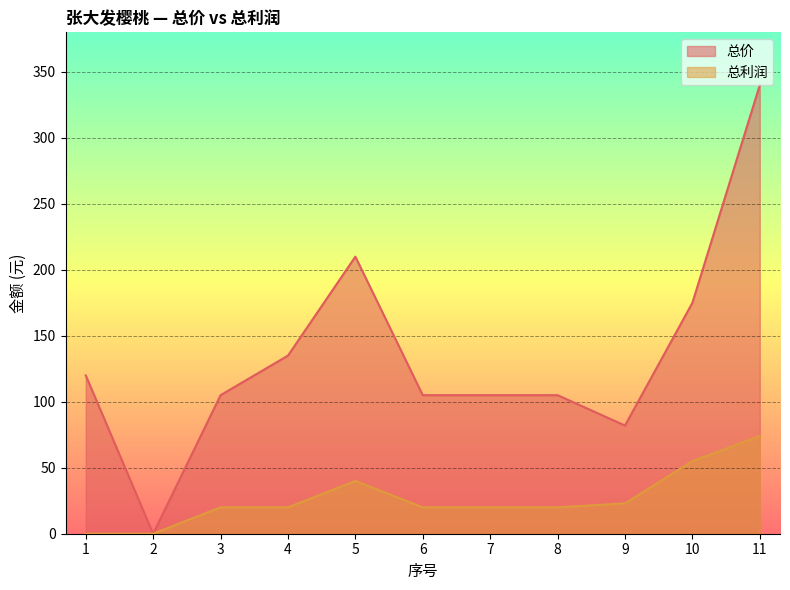

Reading left to right, list all the values displayed in this chart.

总价: 120	0	105	135	210	105	105	105	82	175	340
总利润: 0	0	20	20	40	20	20	20	23	55	74